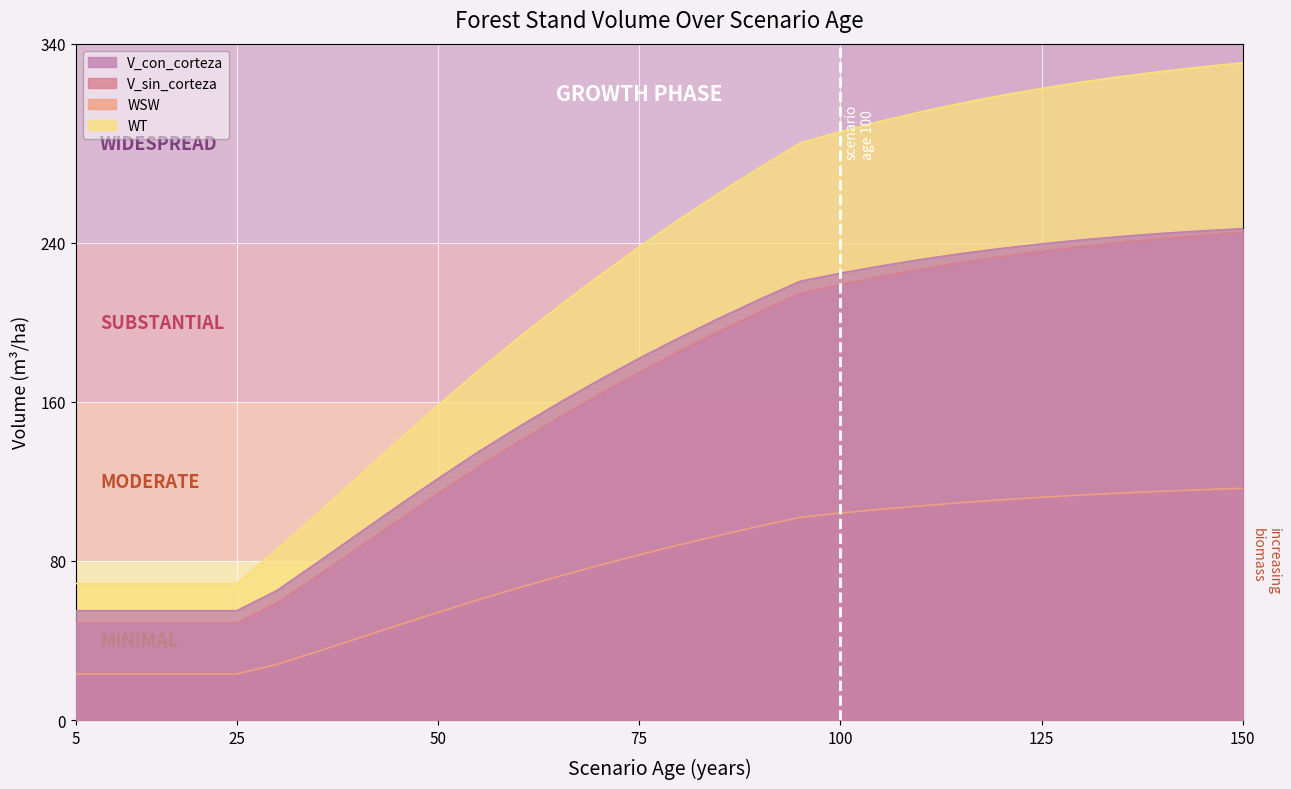

At which category is the sum across all series the highest?

150